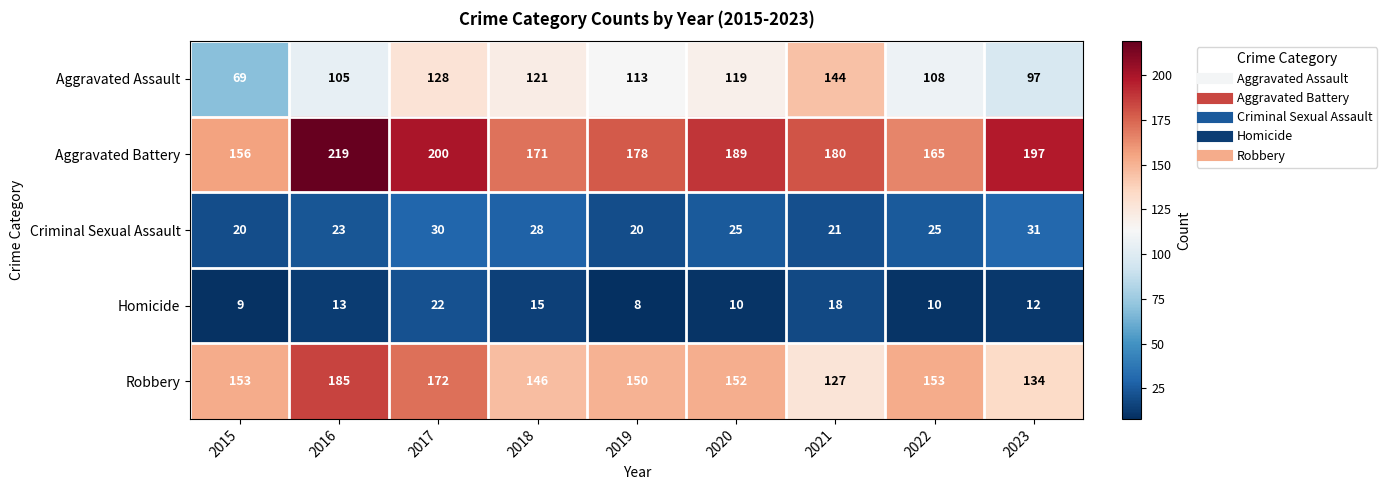

Which series has the widest spread of values?

Aggravated Assault